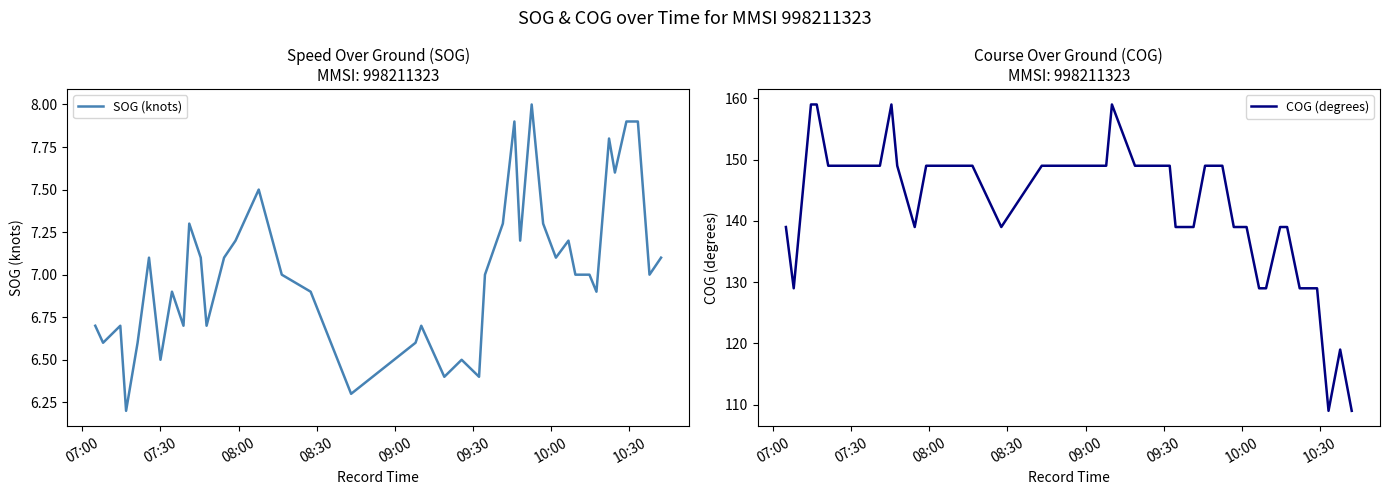

How many distinct data groups are displayed?

2